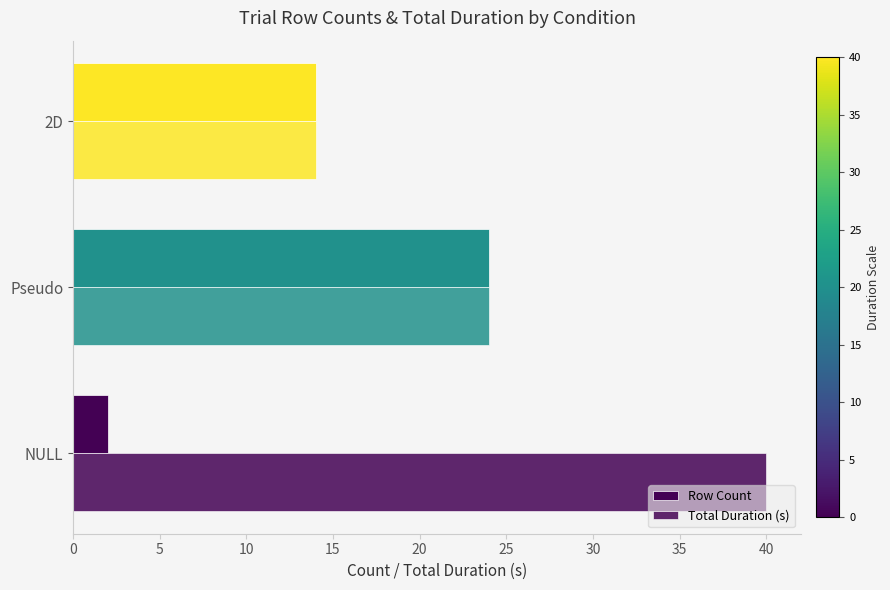

How many data points does each series have?

3